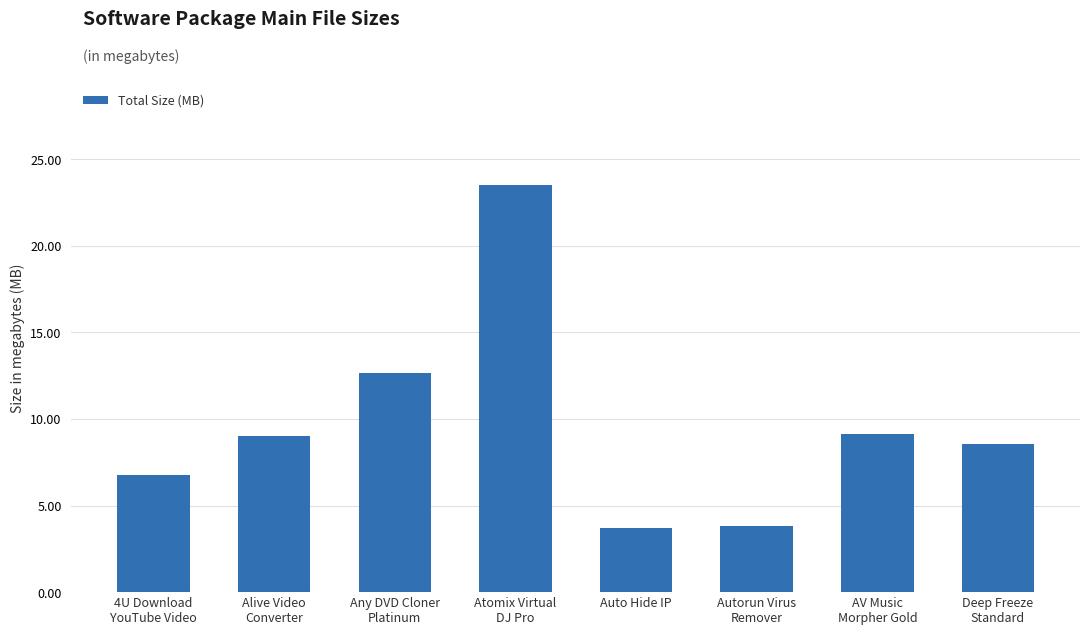

Is it true that the value at 4U Download
YouTube Video is 6.7?

True